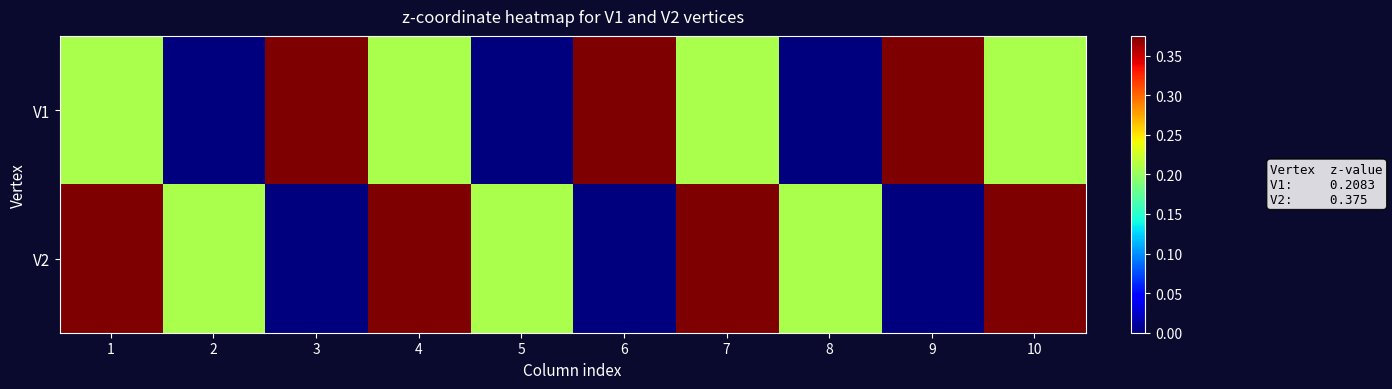

List the series in order of their overall mean, lowest first.

V1, V2